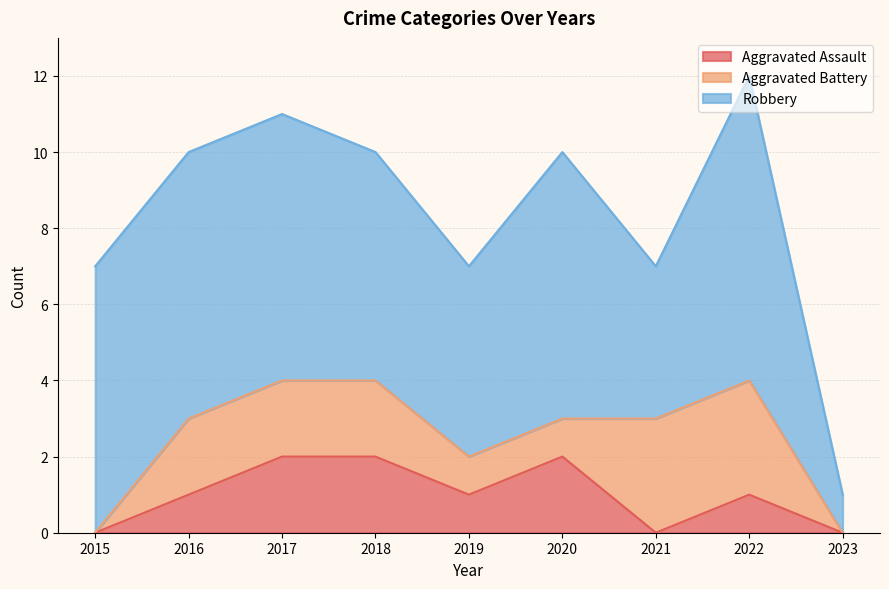

Reading left to right, transcribe all the data shown in this chart.

Aggravated Assault: 2015=0	2016=1	2017=2	2018=2	2019=1	2020=2	2021=0	2022=1	2023=0
Aggravated Battery: 2015=0	2016=2	2017=2	2018=2	2019=1	2020=1	2021=3	2022=3	2023=0
Robbery: 2015=7	2016=7	2017=7	2018=6	2019=5	2020=7	2021=4	2022=8	2023=1